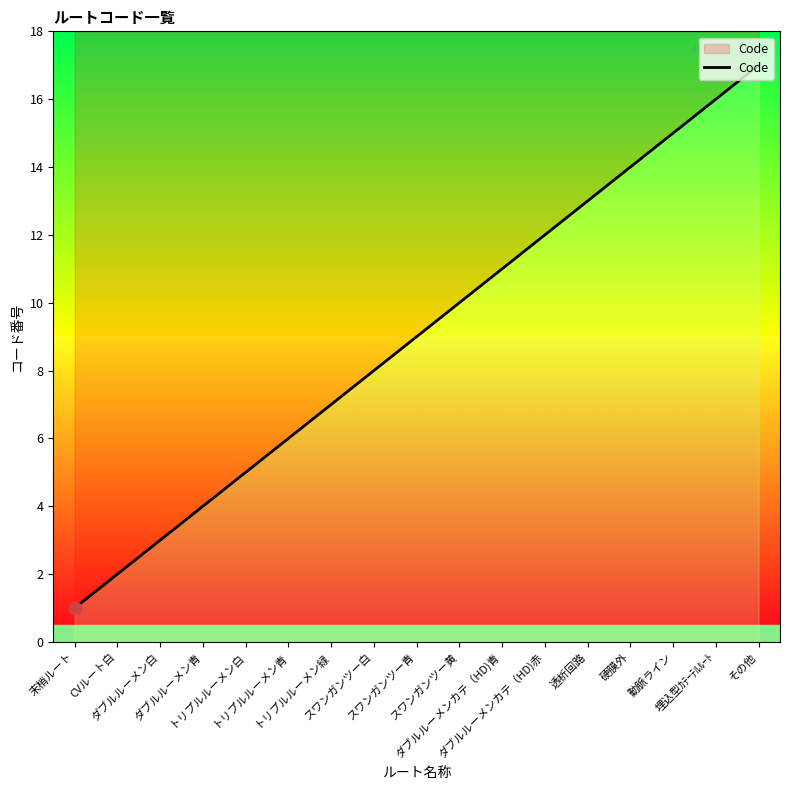

What is the change in value from トリプルルーメン緑 to スワンガンツー黄?

+3